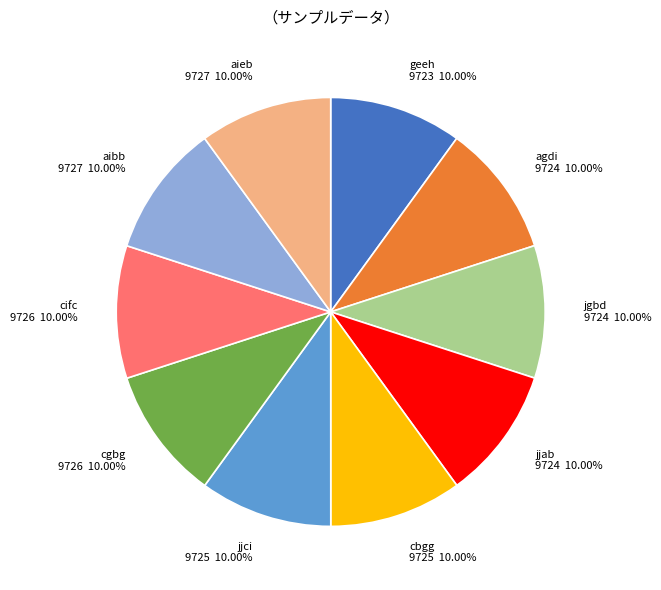

Do aibb and cifc together represent more than half of the pie?

No